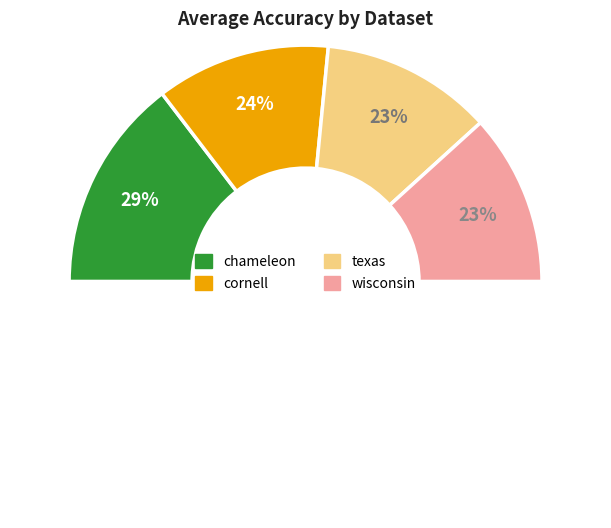

To the nearest percent, what is the difference between the cornell and chameleon slice percentages?

5%